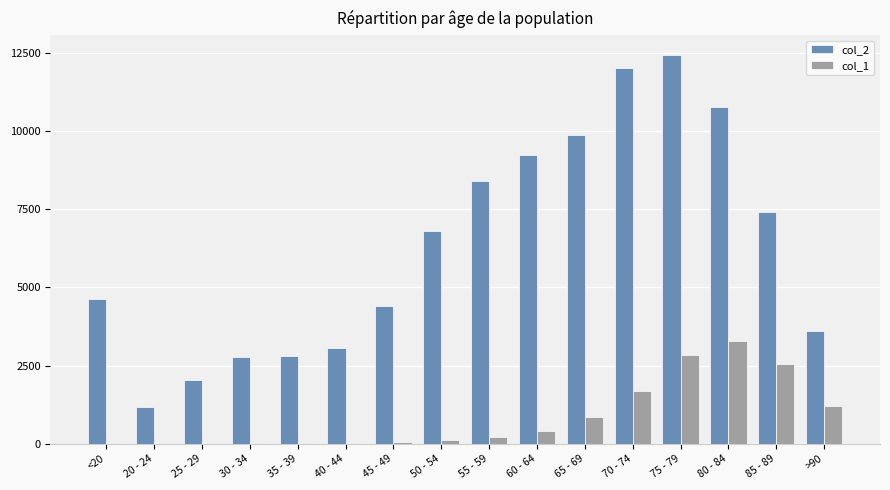

Does the chart contain stacked bars?

No